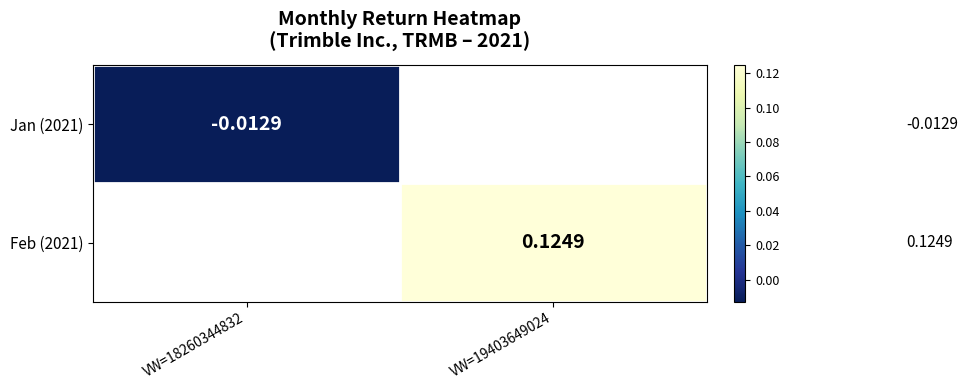

What is the greatest value displayed?

0.1